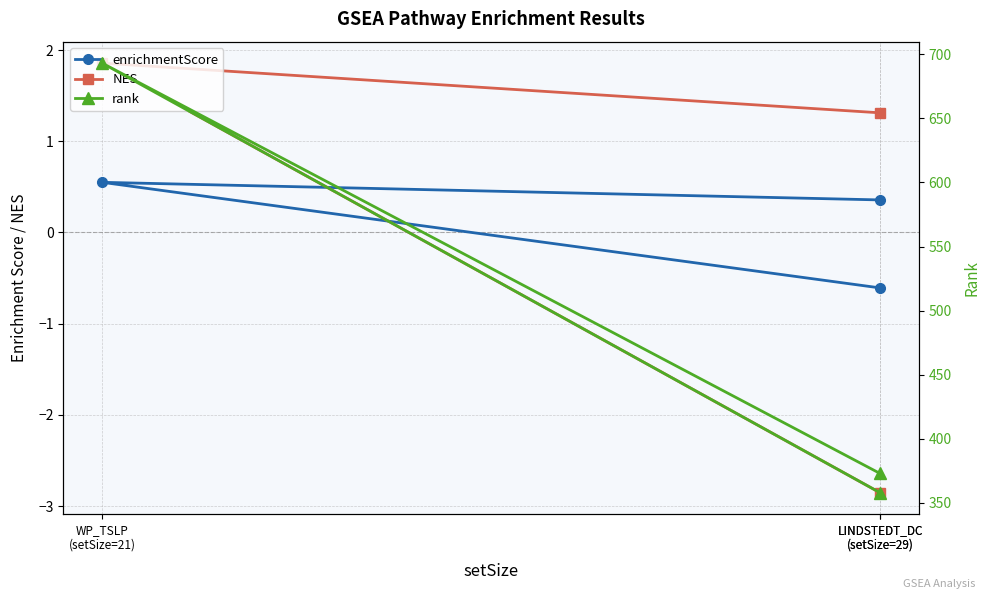

How many negative values does the NES series have?

1